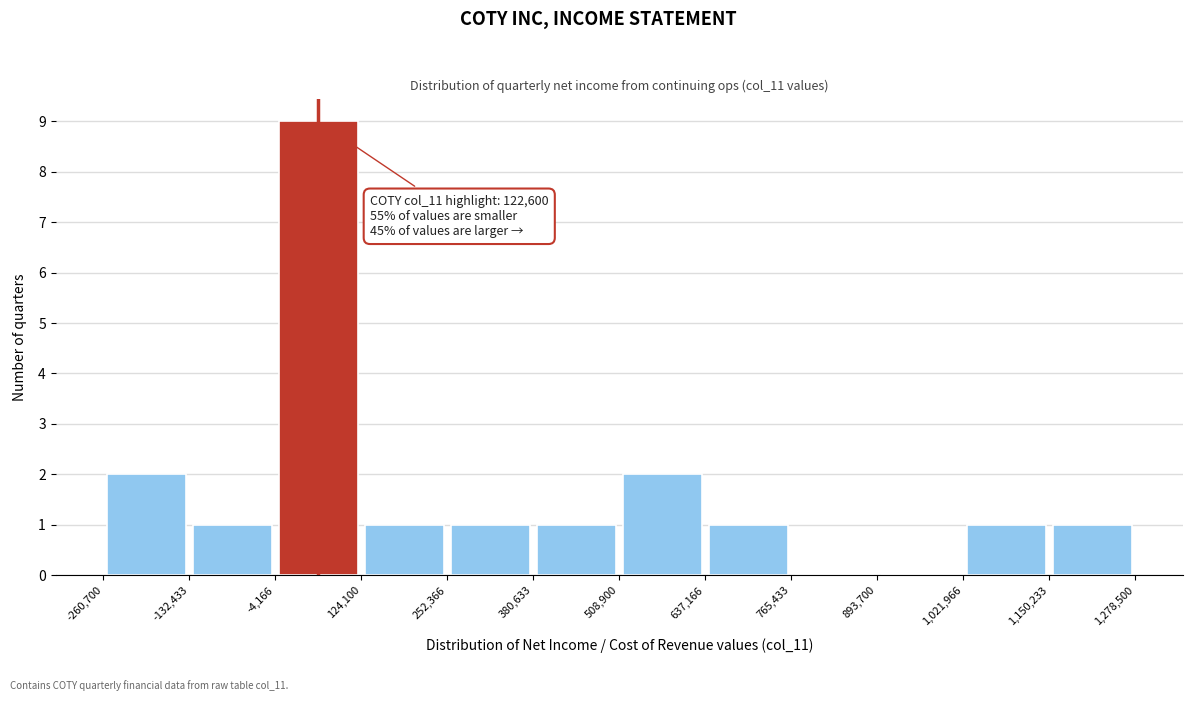

Which range on the x-axis has the tallest bar?

-4,166 to 124,100